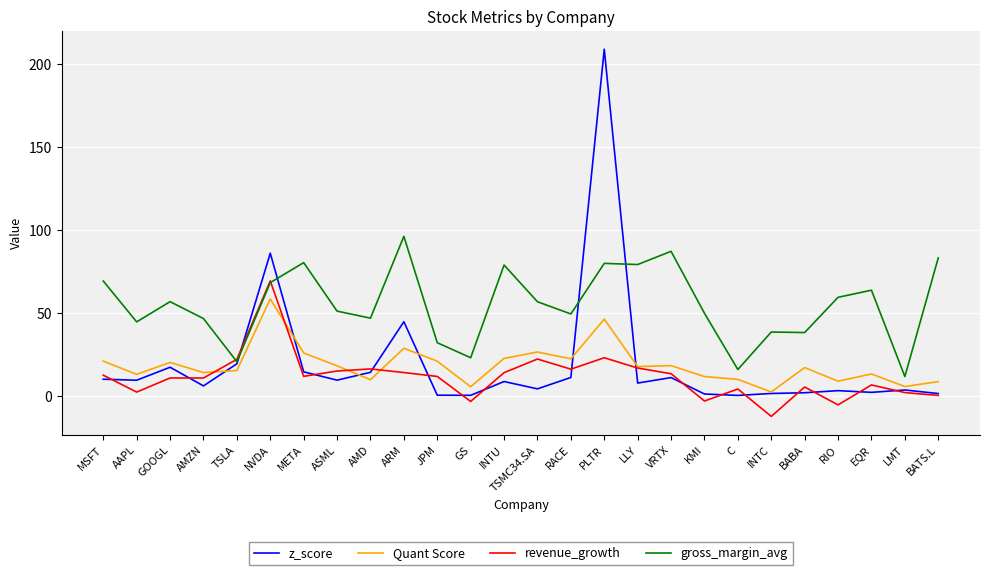

At how many categories does at least one series exceed 7?

26